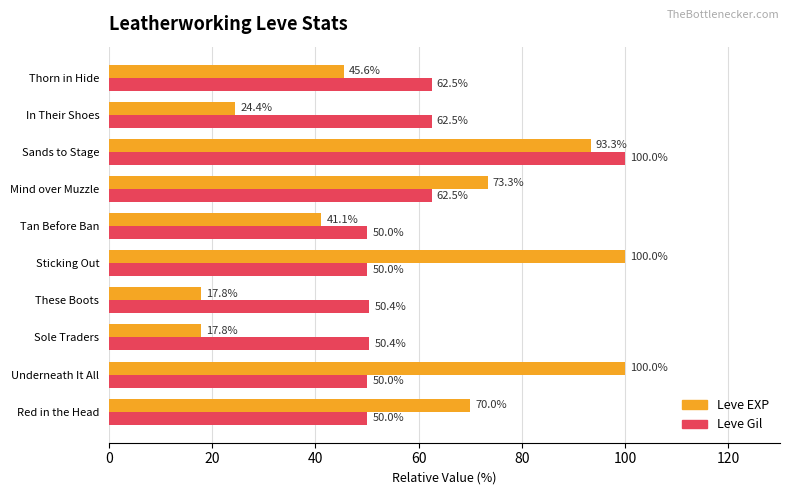

What is the smallest value displayed?

17.8